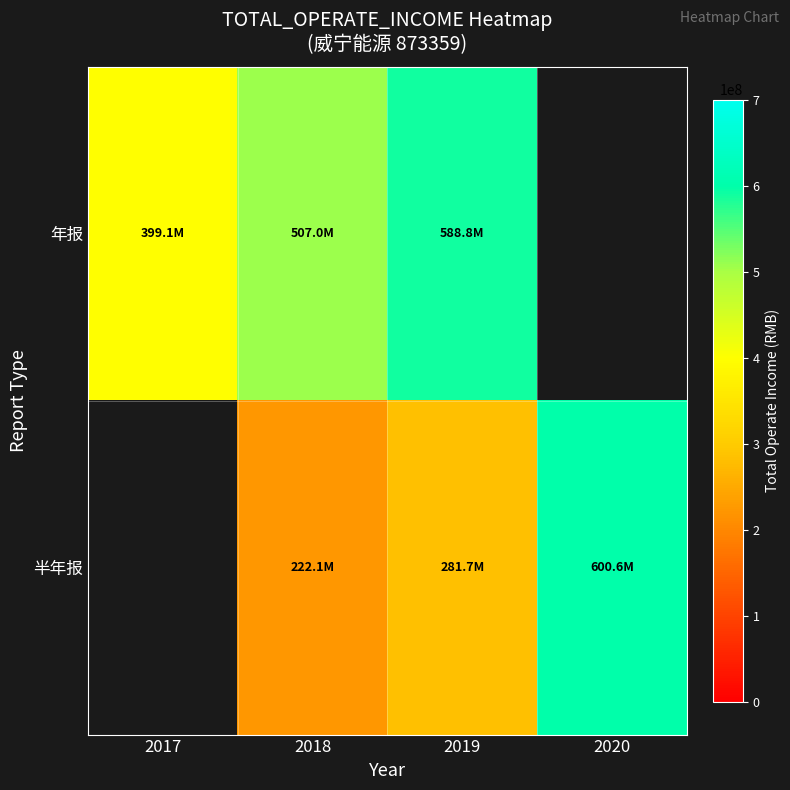

The 年报 series shows 399145731.6 at 2017. True or false?

True